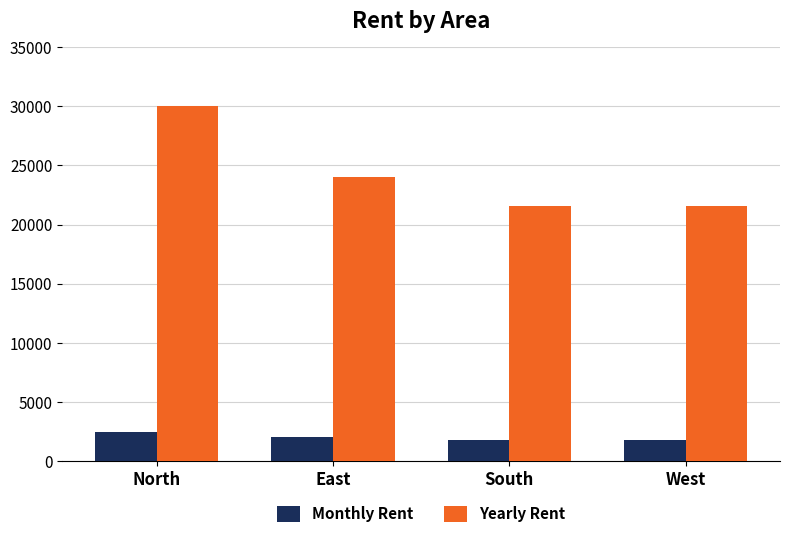

At which category is the sum across all series the highest?

North